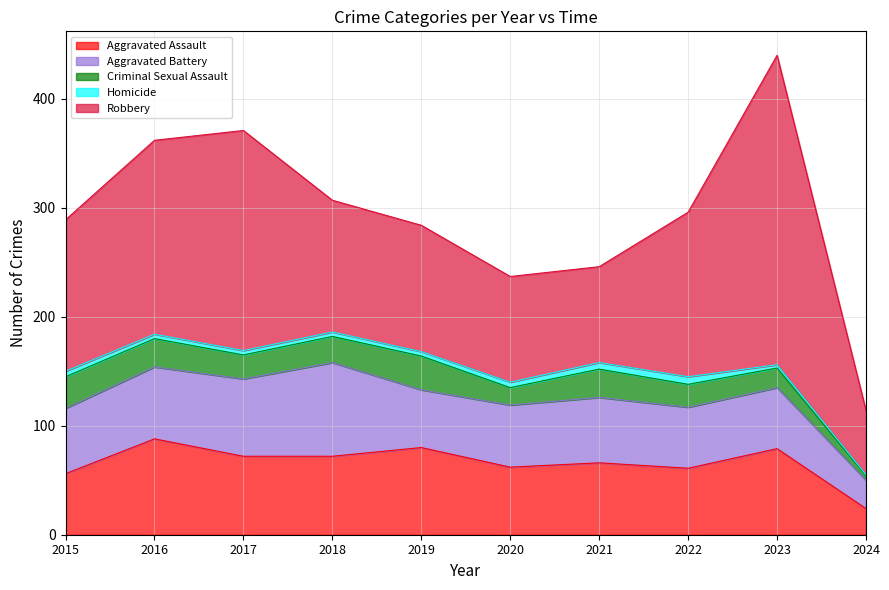

Between 2017 and 2022, which is larger?

2017